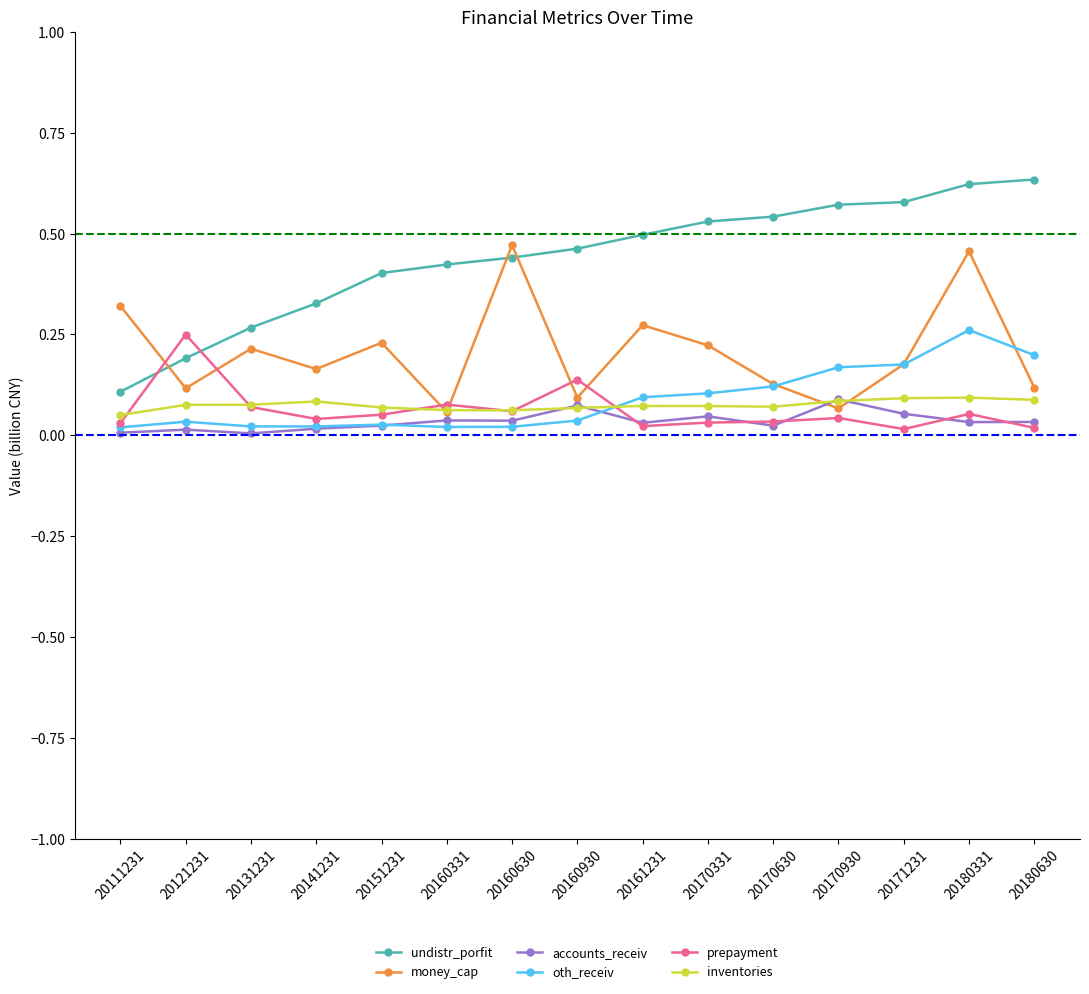

True or false: money_cap has a value of 0.1 at 20151231.

False